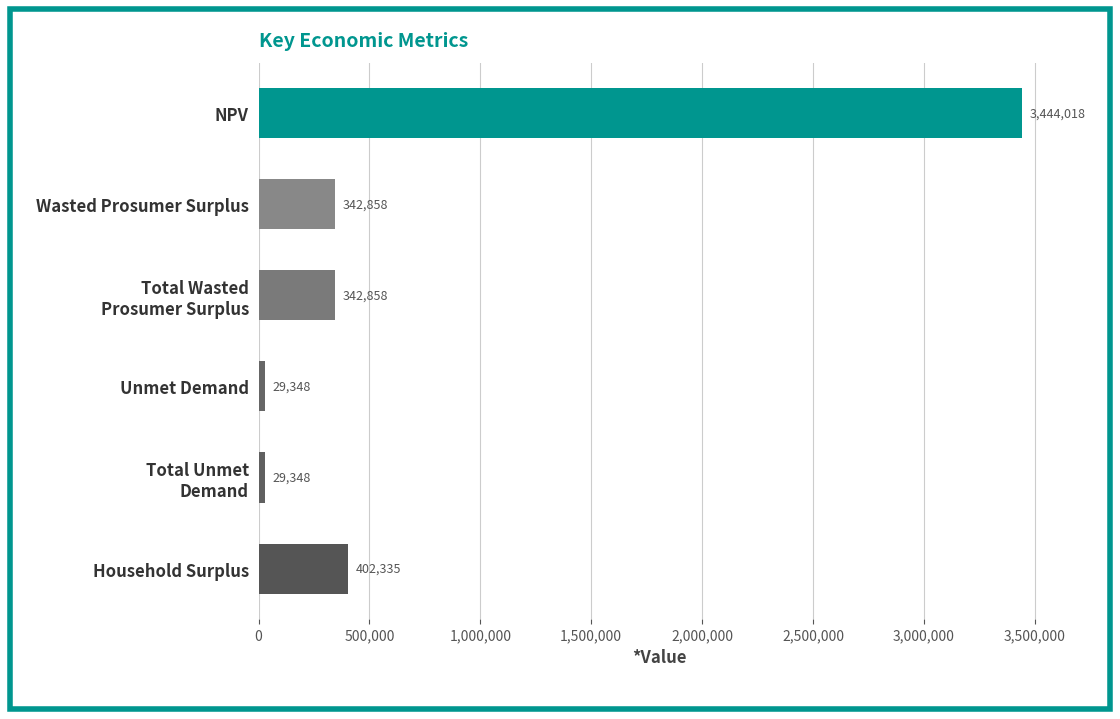

Which category has the highest value across all series?

NPV